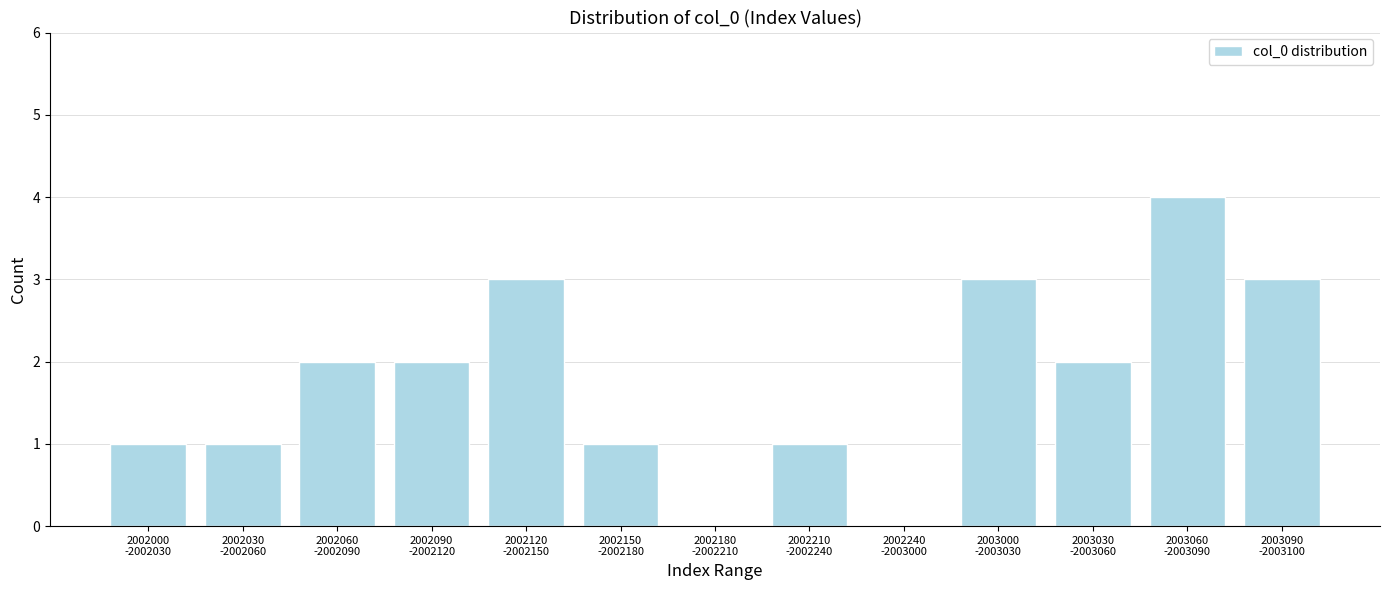

How many series are shown in this chart?

1